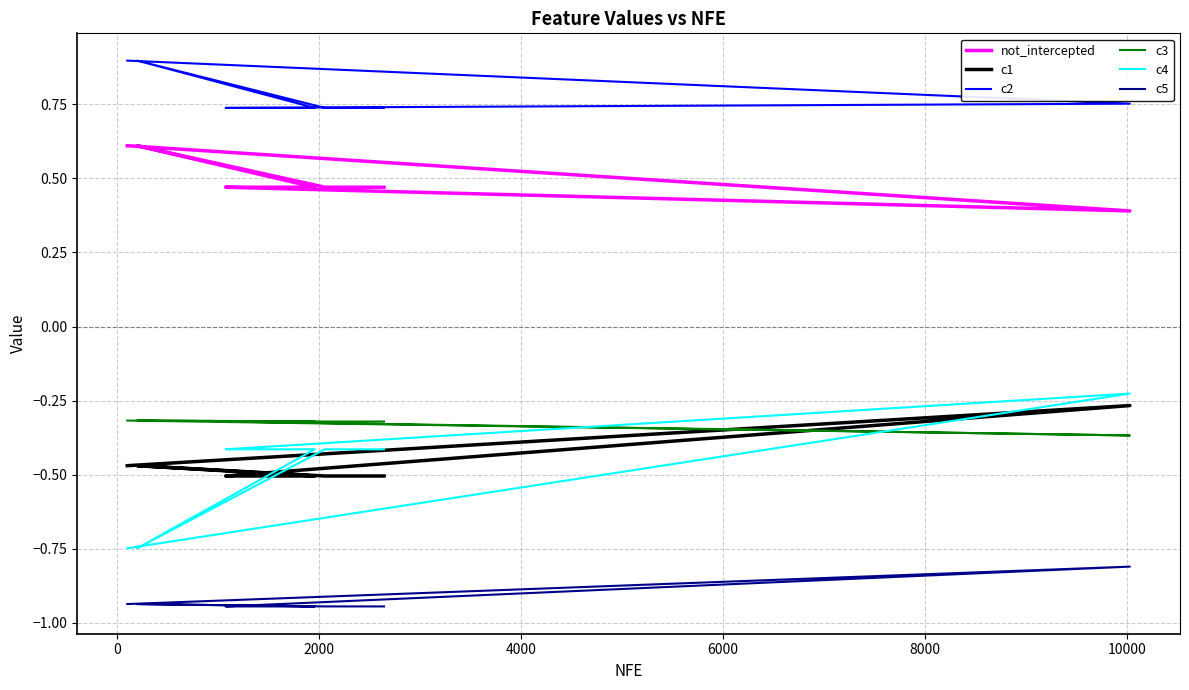

What is the average value of the not_intercepted series?

0.5